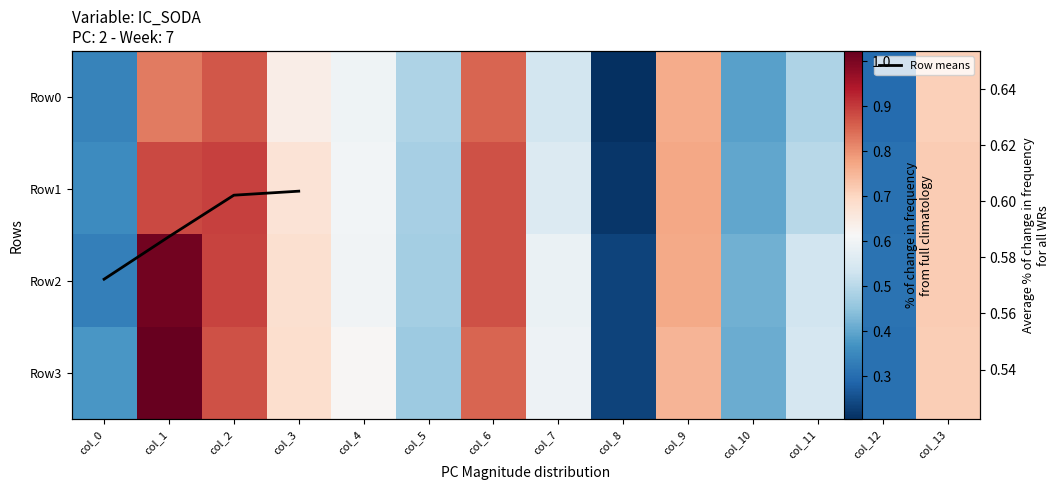

Reading left to right, list all the values displayed in this chart.

Row0: 0.3	0.8	0.9	0.6	0.6	0.5	0.9	0.5	0.2	0.8	0.4	0.5	0.3	0.7
Row1: 0.4	0.9	0.9	0.7	0.6	0.5	0.9	0.6	0.2	0.8	0.4	0.5	0.3	0.7
Row2: 0.3	1.0	0.9	0.7	0.6	0.5	0.9	0.6	0.2	0.8	0.4	0.5	0.3	0.7
Row3: 0.4	1.0	0.9	0.7	0.6	0.5	0.9	0.6	0.2	0.8	0.4	0.5	0.3	0.7